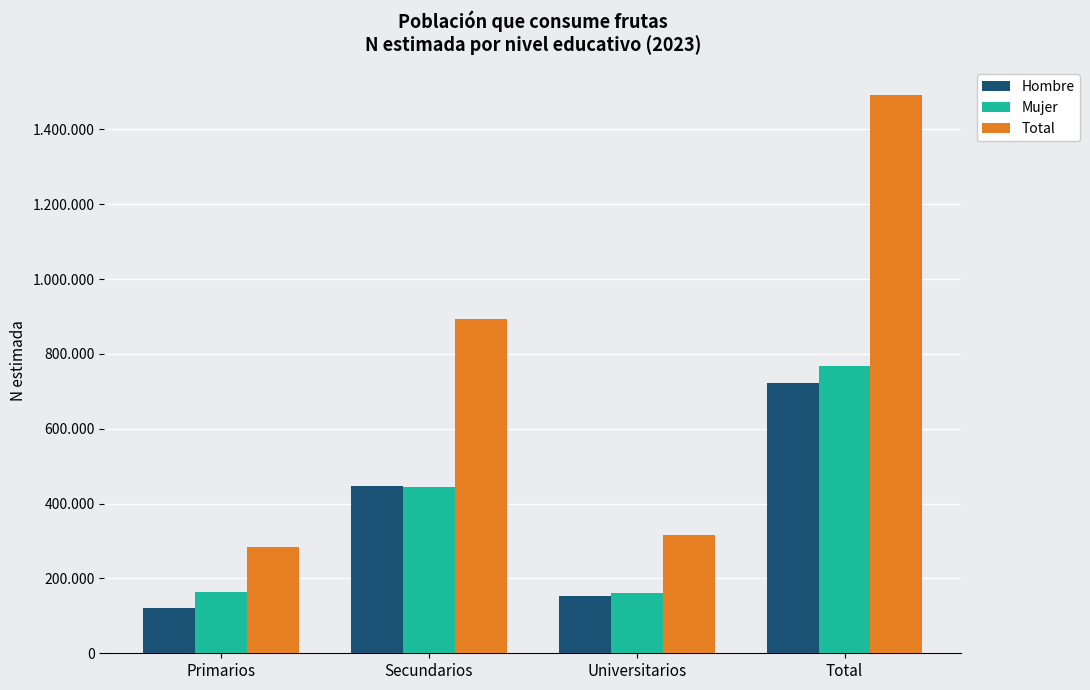

What is the label of the 2nd bar from the right?

Universitarios